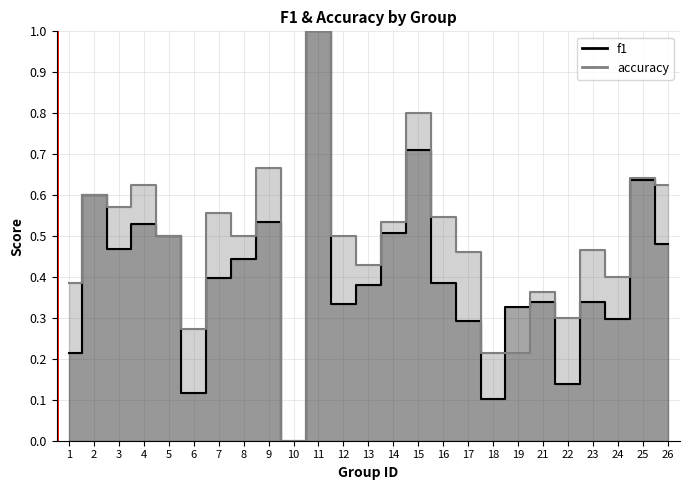

Reading right to left, what are all the values shown in this chart?

f1: 0.5	0.6	0.3	0.3	0.1	0.3	0.3	0.1	0.3	0.4	0.7	0.5	0.4	0.3	1.0	0.0	0.5	0.4	0.4	0.1	0.5	0.5	0.5	0.6	0.2
accuracy: 0.6	0.6	0.4	0.5	0.3	0.4	0.2	0.2	0.5	0.5	0.8	0.5	0.4	0.5	1.0	0.0	0.7	0.5	0.6	0.3	0.5	0.6	0.6	0.6	0.4